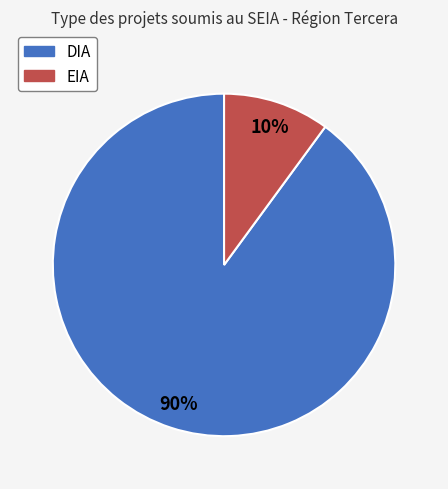

Does DIA account for over 50% of the chart?

Yes